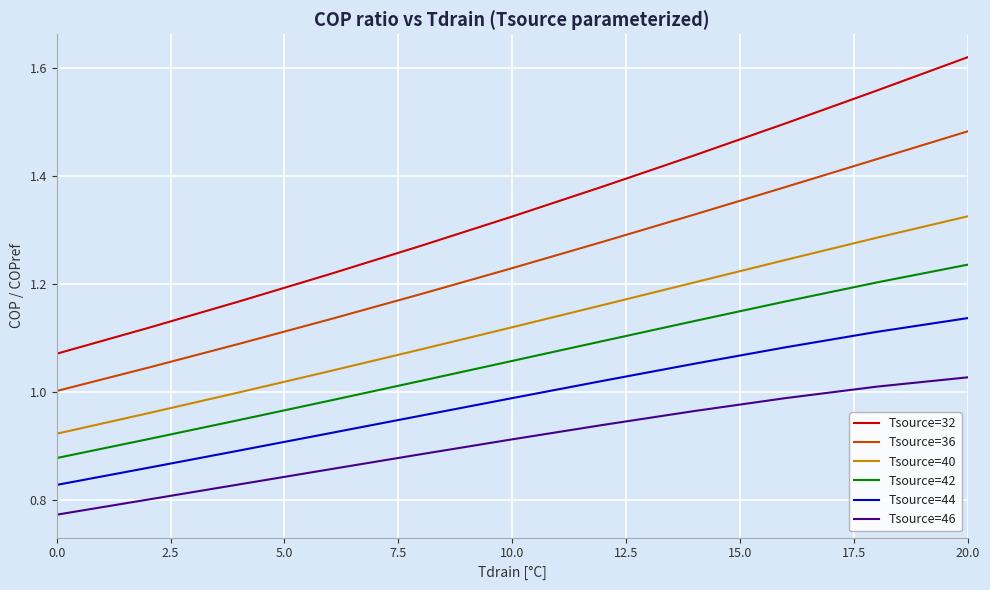

List the series in order of their overall mean, highest first.

Tsource=32, Tsource=36, Tsource=40, Tsource=42, Tsource=44, Tsource=46